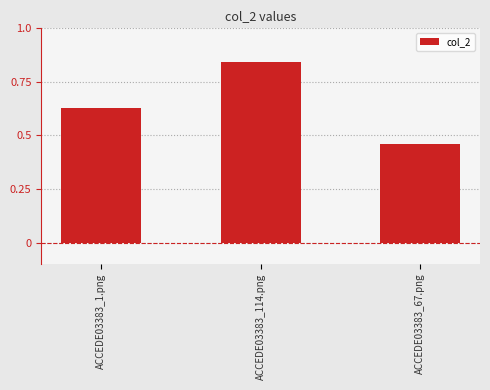

What is the change in value from ACCEDE03383_114.png to ACCEDE03383_67.png?

-0.4